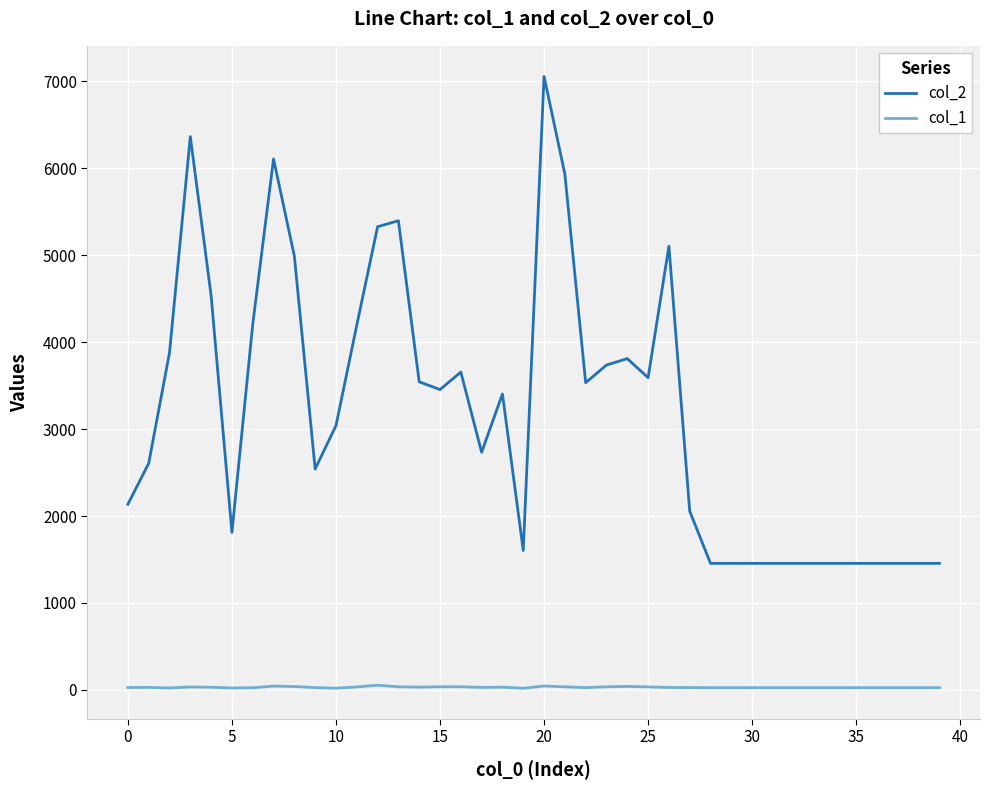

Which series has the largest range (max minus min)?

col_2